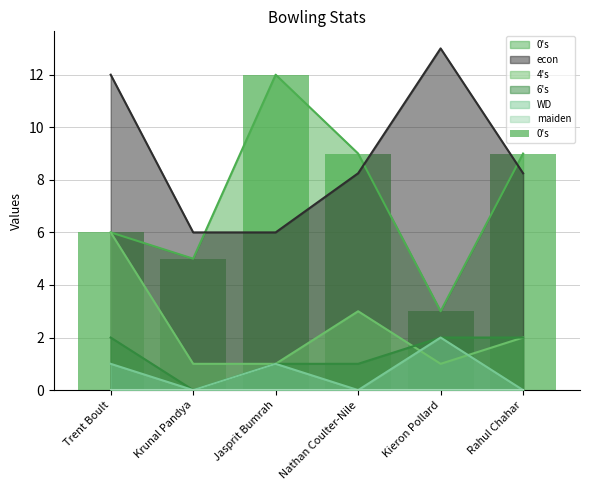

Reading left to right, what are all the values shown in this chart?

Trent Boult=6	Krunal Pandya=5	Jasprit Bumrah=12	Nathan Coulter-Nile=9	Kieron Pollard=3	Rahul Chahar=9